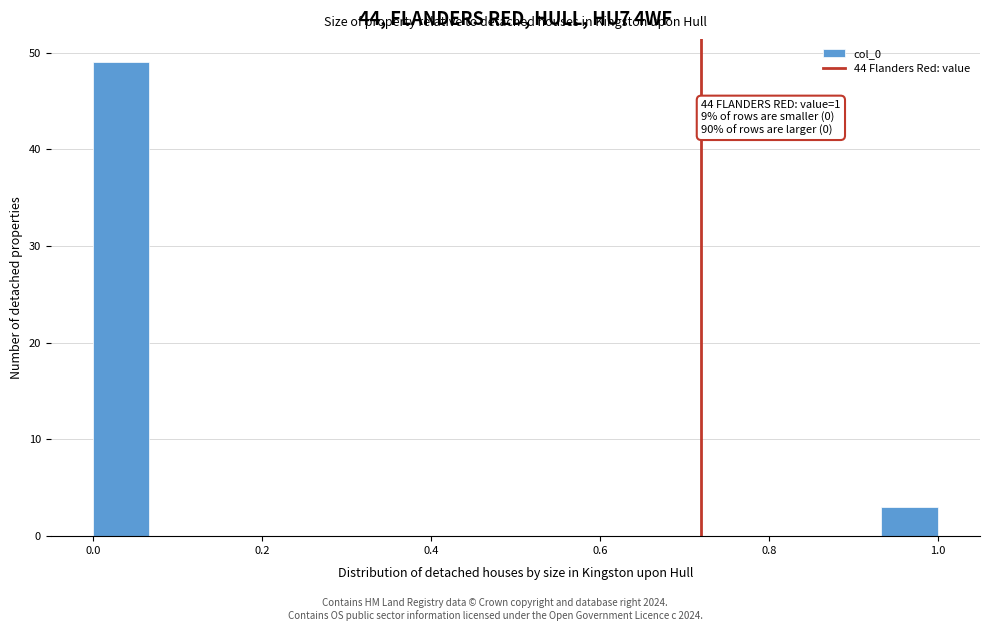

Read against the x-axis, roughly where is the centre of the tallest bar?

0.04